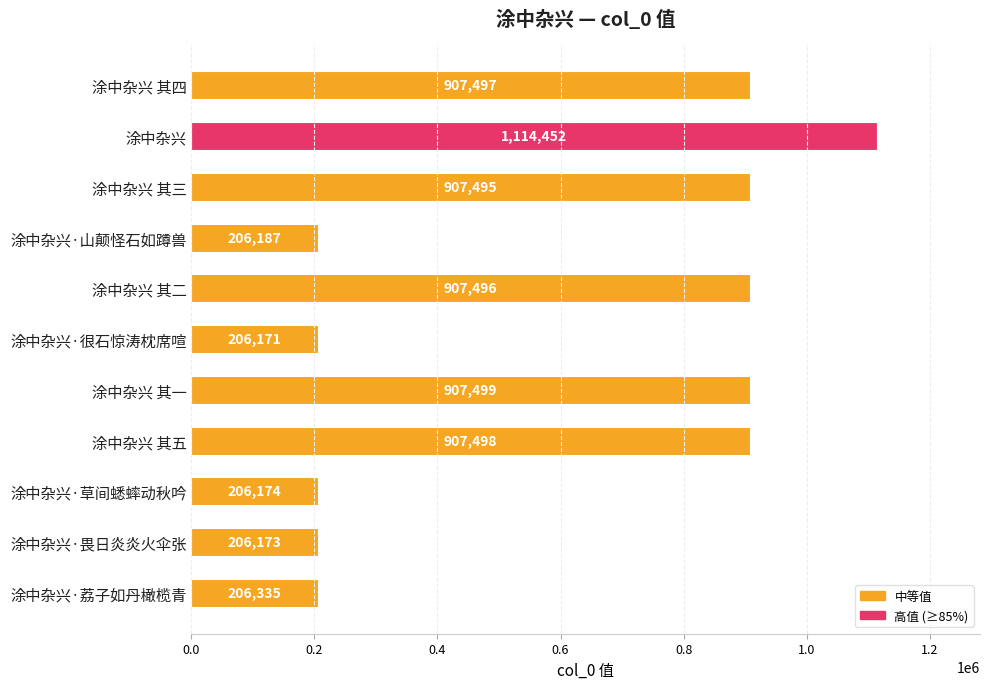

Which category has the highest value across all series?

涂中杂兴